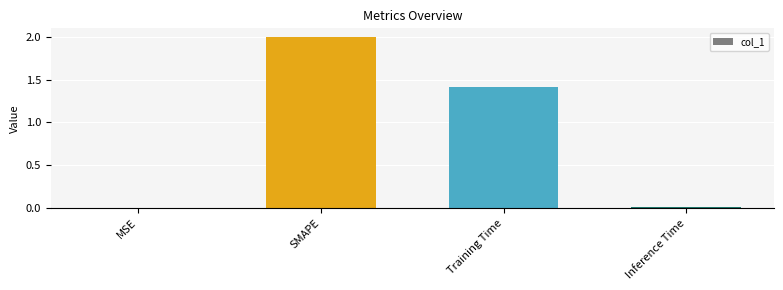

What is the maximum value shown in the chart?

2.0